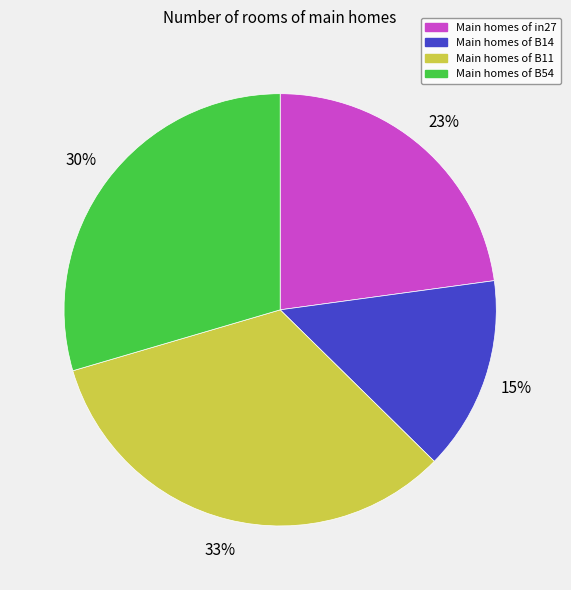

Is there a majority slice in this chart?

No